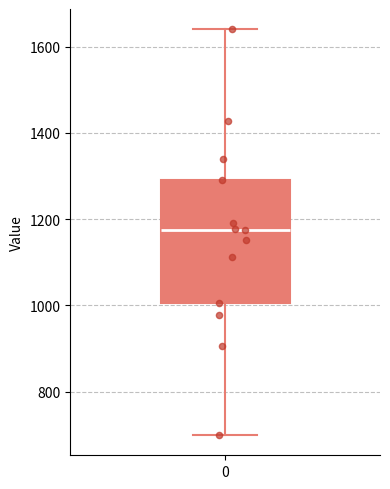

Read this box plot against the y-axis: the position of the median line, the range covered by the box, and the ends of both whiskers. The values are not printed on the chart, so give them approximately, as read against the axis.

median 1180, box 1000 to 1280, whiskers 700 to 1640